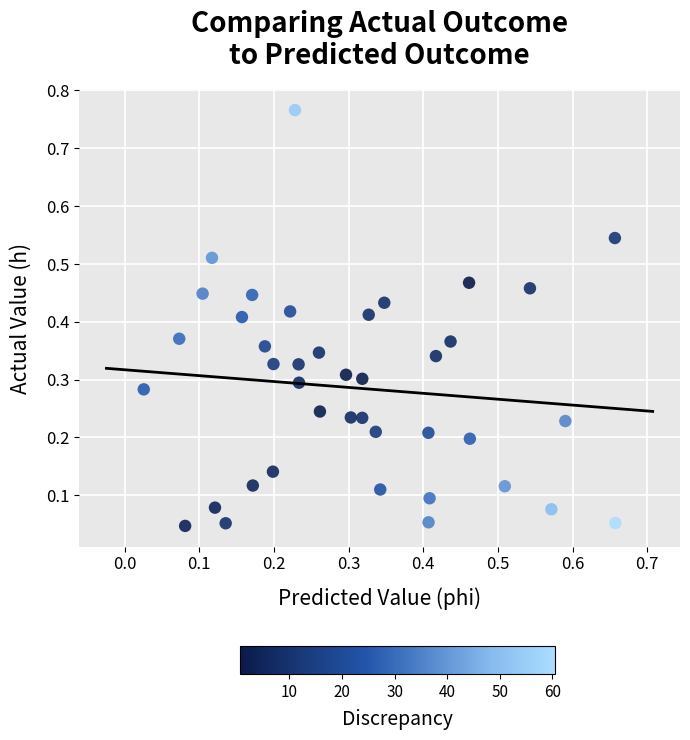

What is the range of X values (max minus min)?

0.6